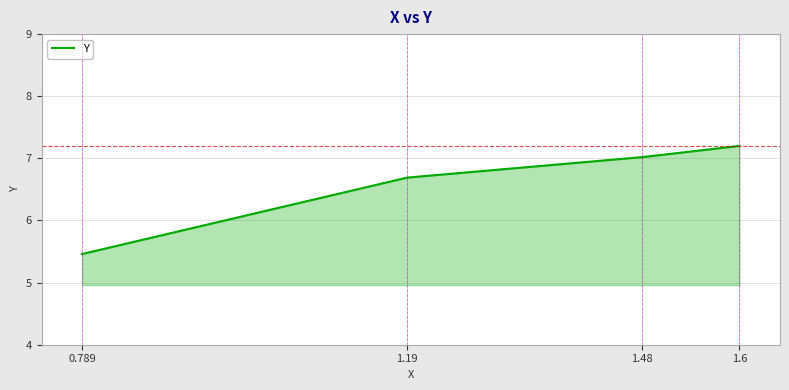

What is the change in value from 0.789 to 1.48?

+1.6